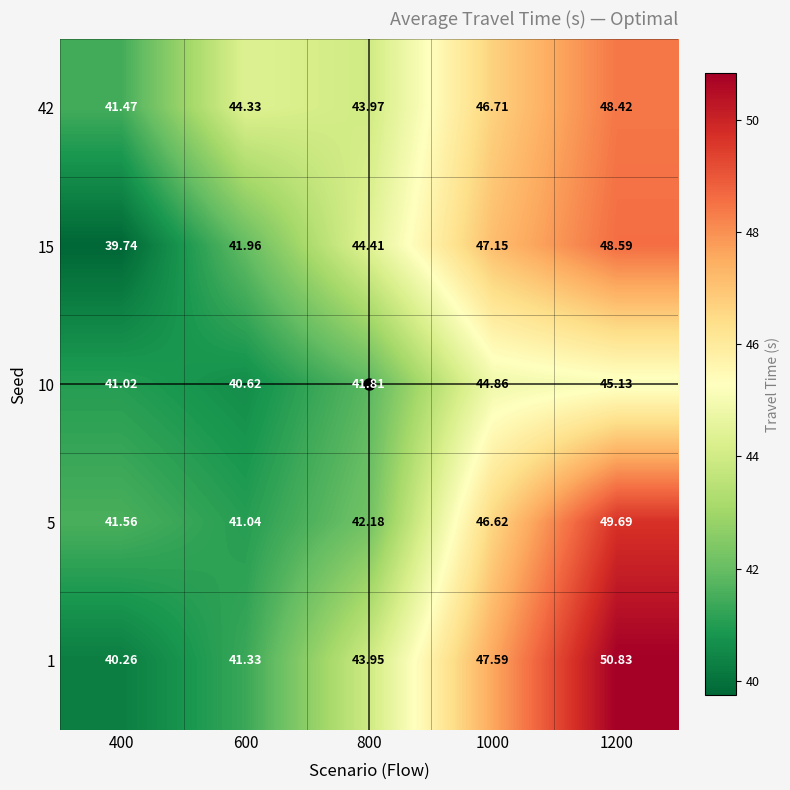

Is the value of 1 at 1000 greater than the value of 15 at 800?

Yes